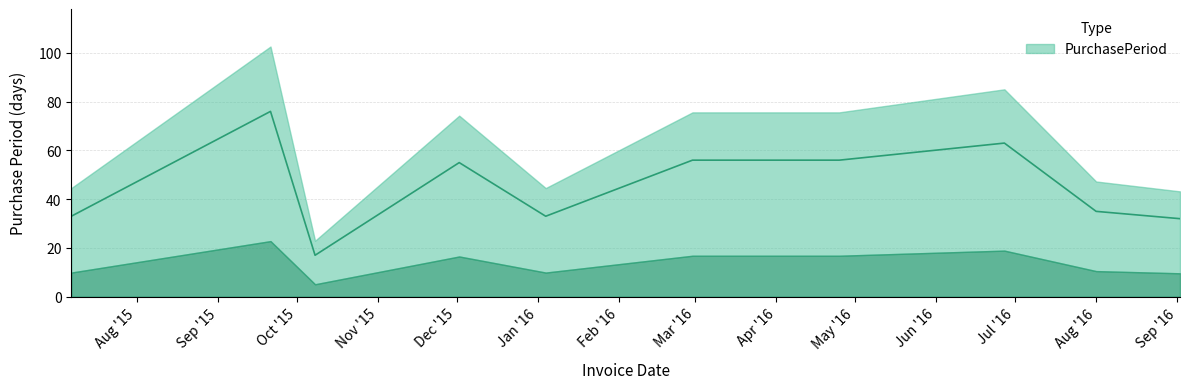

How many points are lower than both their immediate neighbors (excluding endpoints)?

2